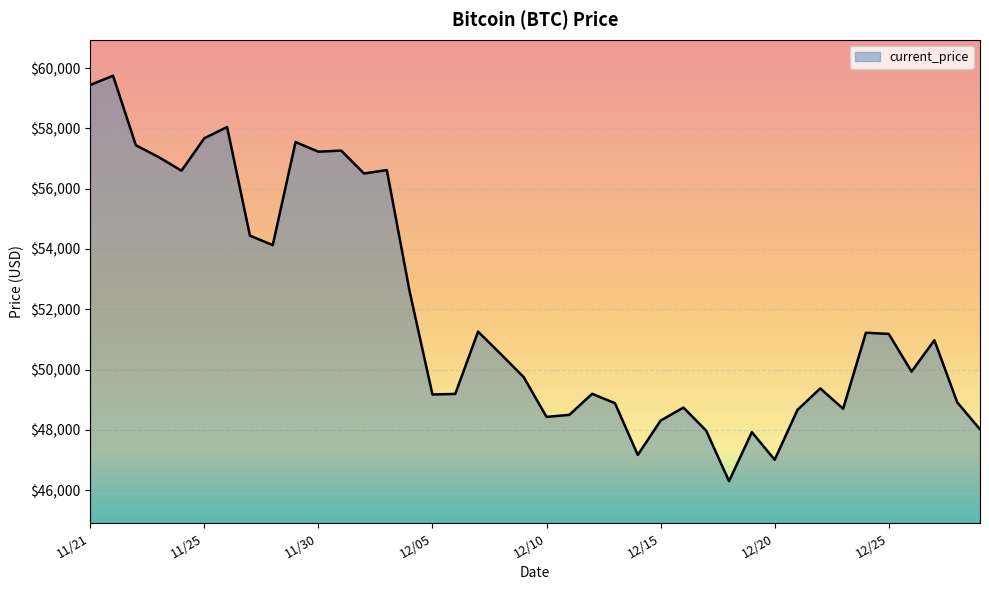

What is the sum of all values?

2077593